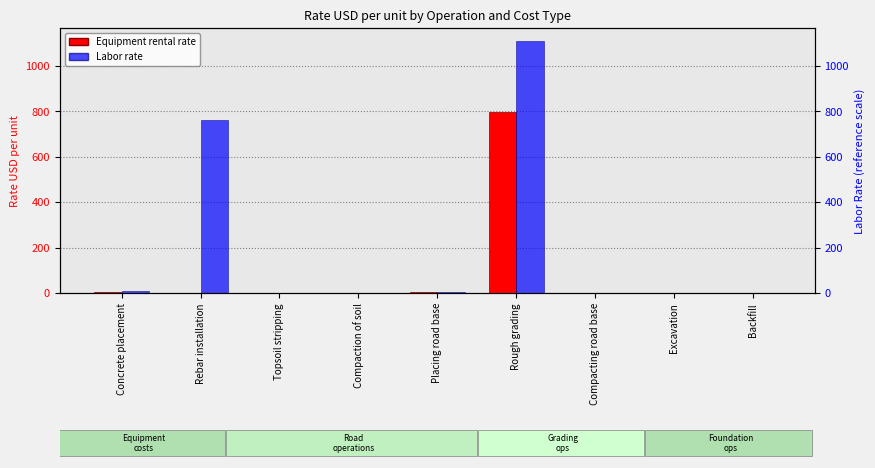

What is the total value across all series at Backfill?

1.4